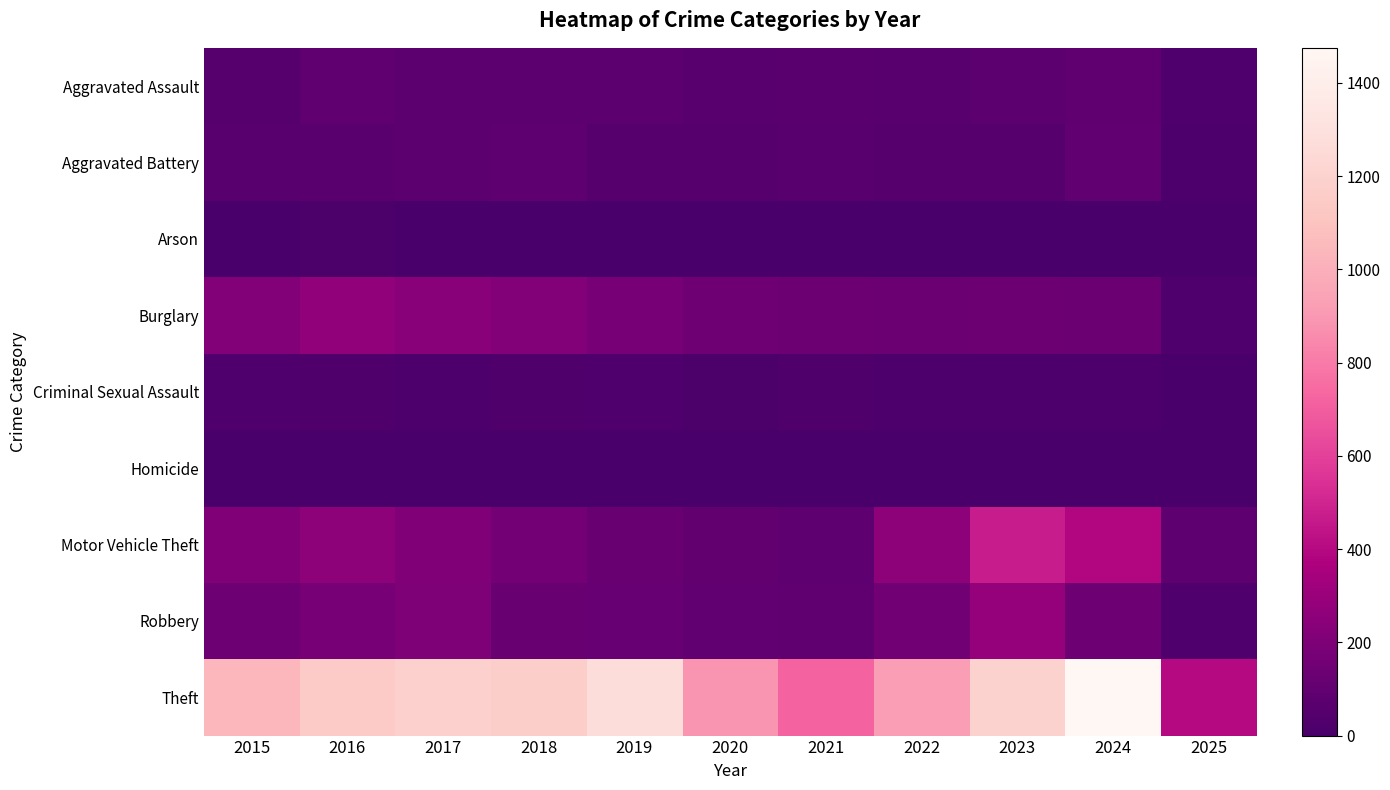

Which series has the largest total across all categories?

Theft